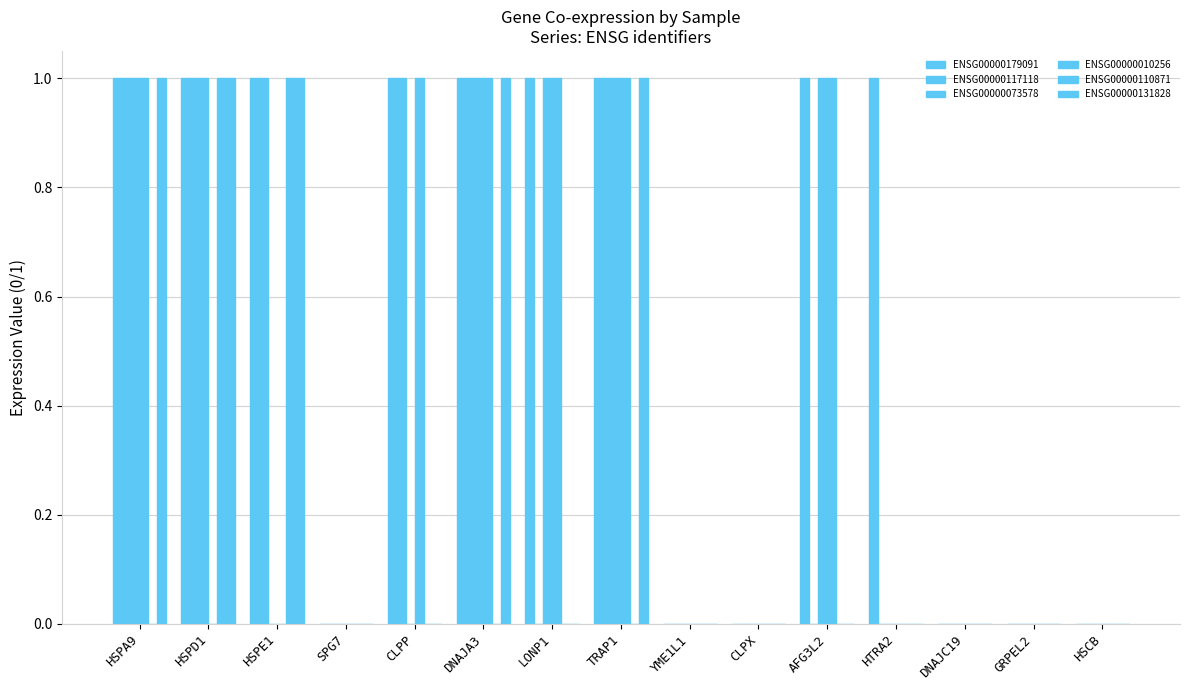

What is the total value across all series at HSPD1?

5